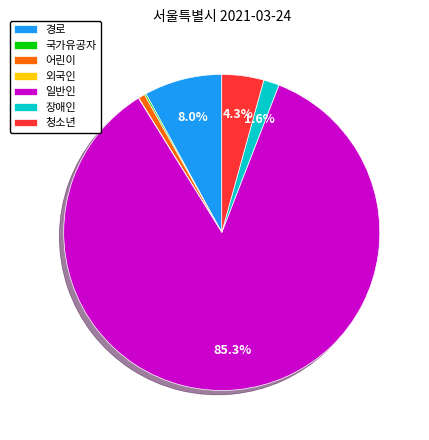

To the nearest percent, what is the difference between the 경로 and 장애인 slice percentages?

6%